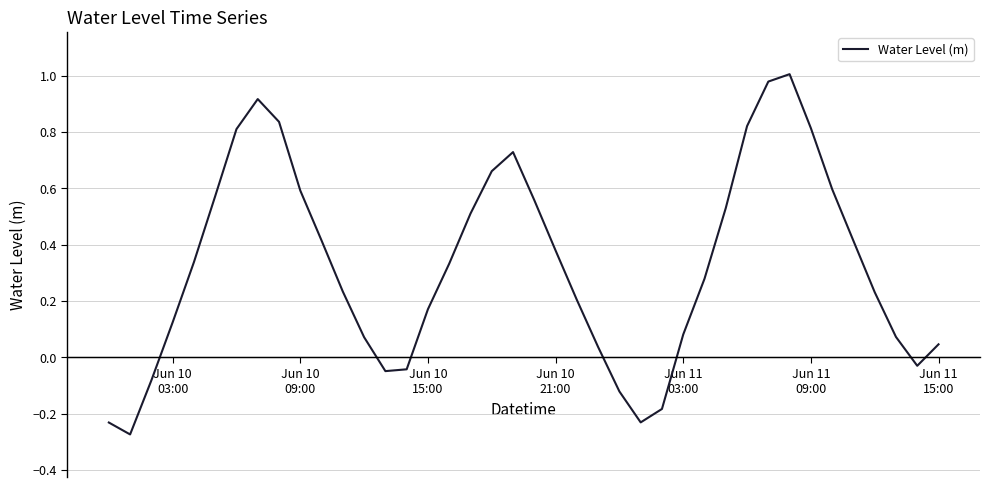

What is the difference between the maximum and minimum values?

1.3